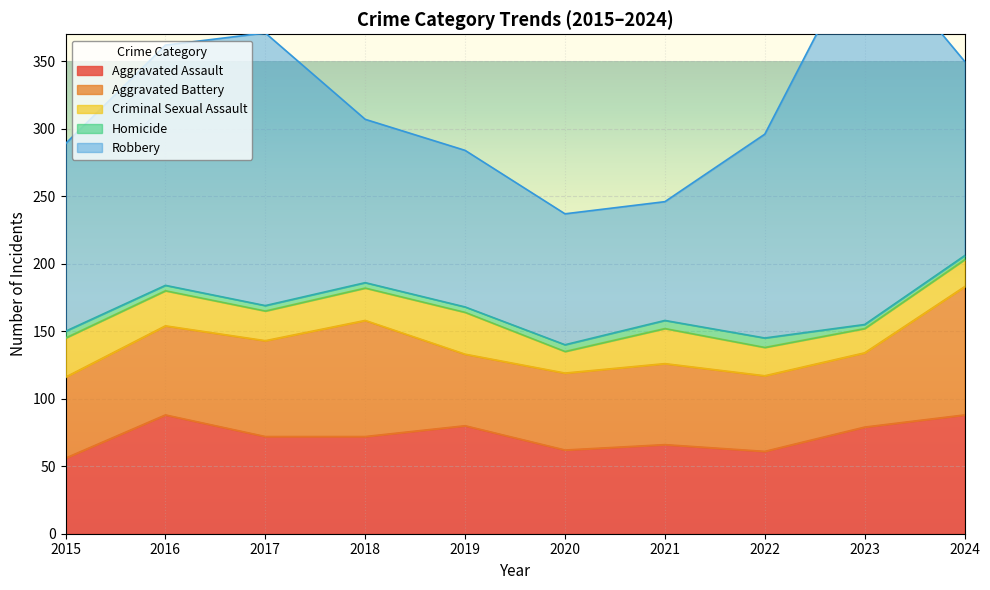

How many values in the Robbery series exceed 144?

4